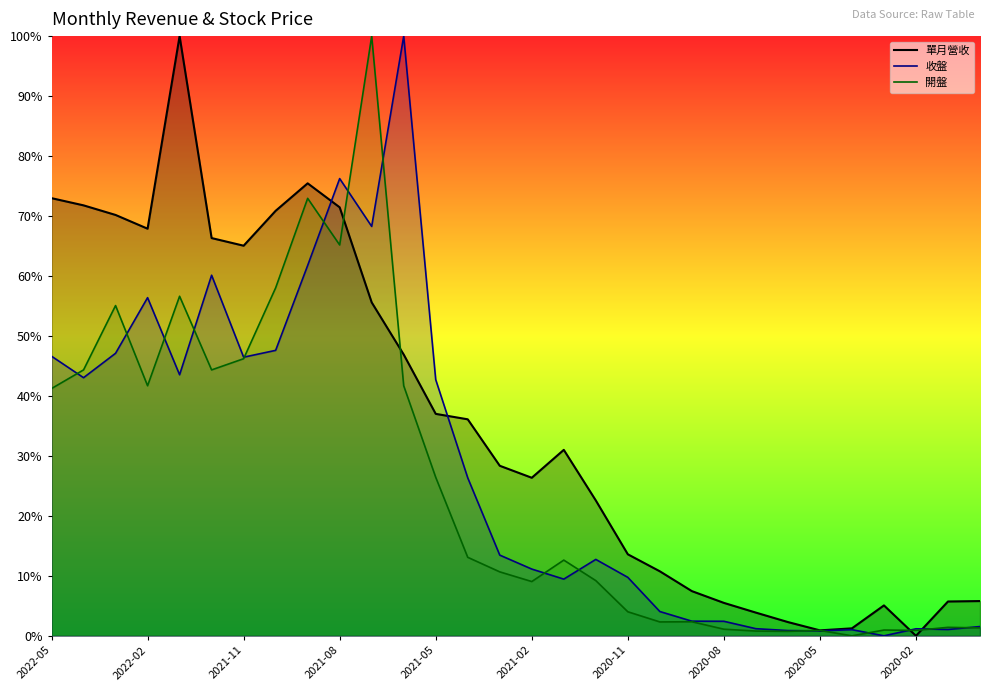

How many data points does each series have?

30